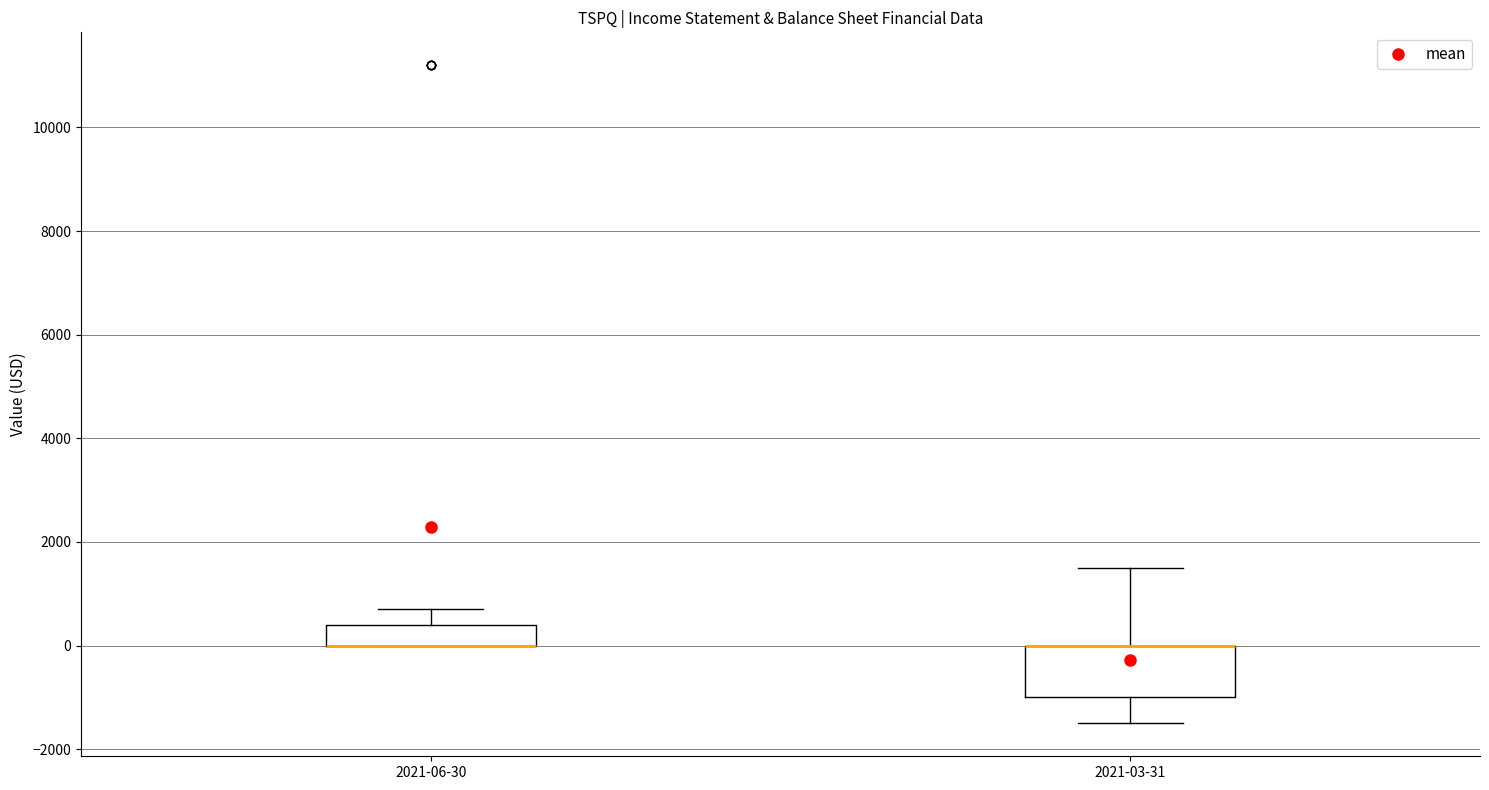

Where is the lower edge of the box for 2021-03-31 on the y-axis? The values are not printed on the chart, so give them approximately, as read against the axis.

-1000